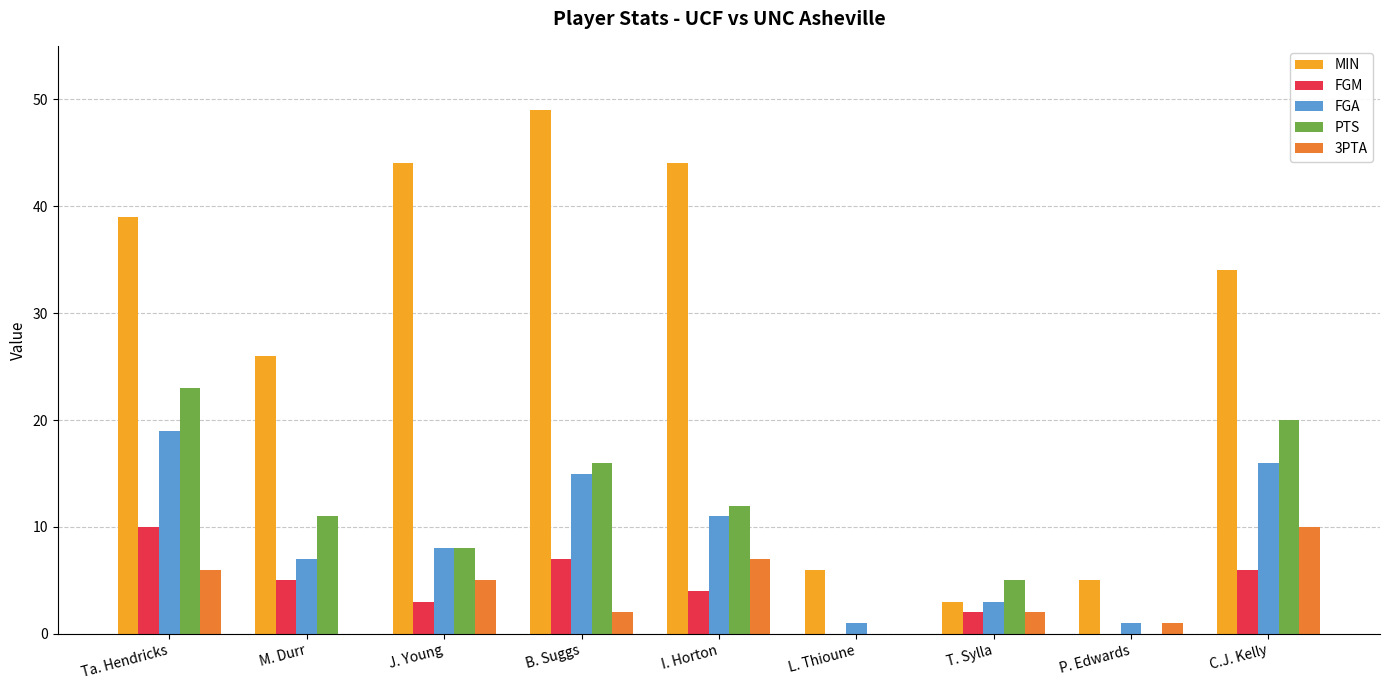

True or false: 3PTA has a value of 4 at C.J. Kelly.

False